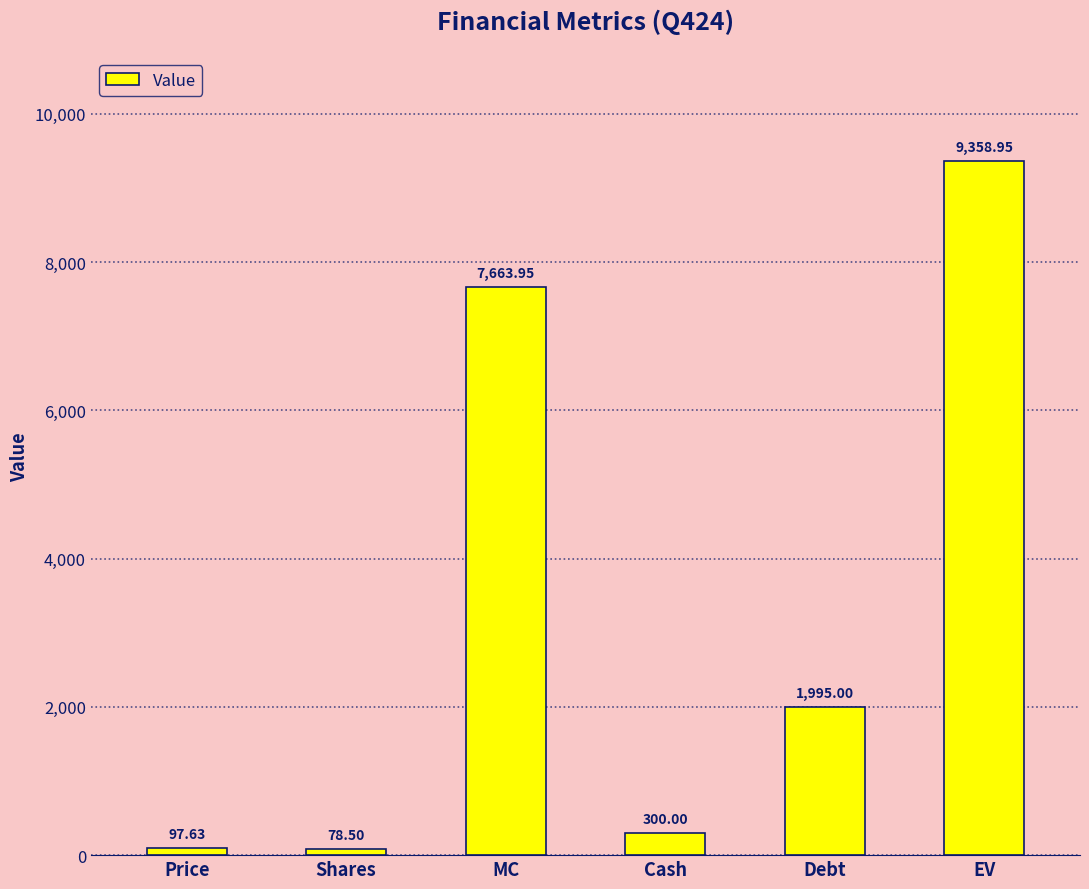

The chart shows a value of 12967.4 at EV. True or false?

False